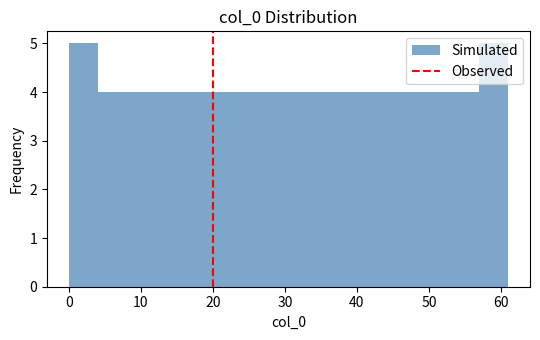

How tall is the bar that spans 12 to 16 on the x-axis? Neither the bar edges nor the heights are printed on the chart, so give them approximately, as read against the axes.

4